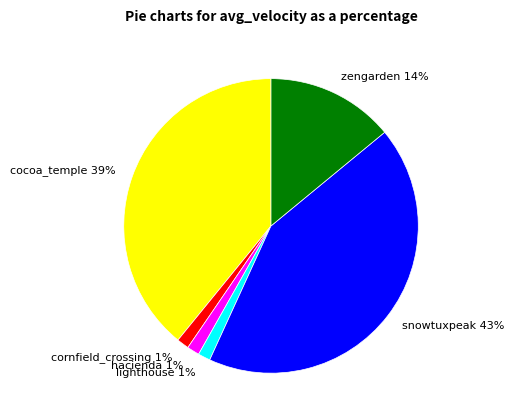

The cornfield_crossing slice represents 11% of the pie. True or false?

False